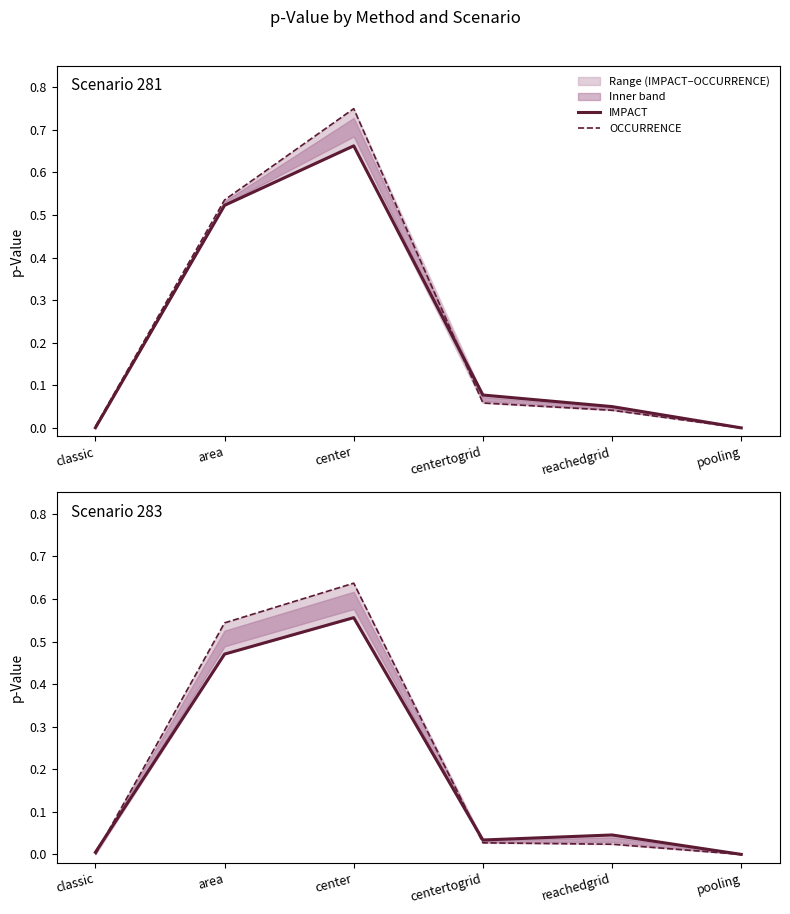

How many lines are shown in the chart?

2